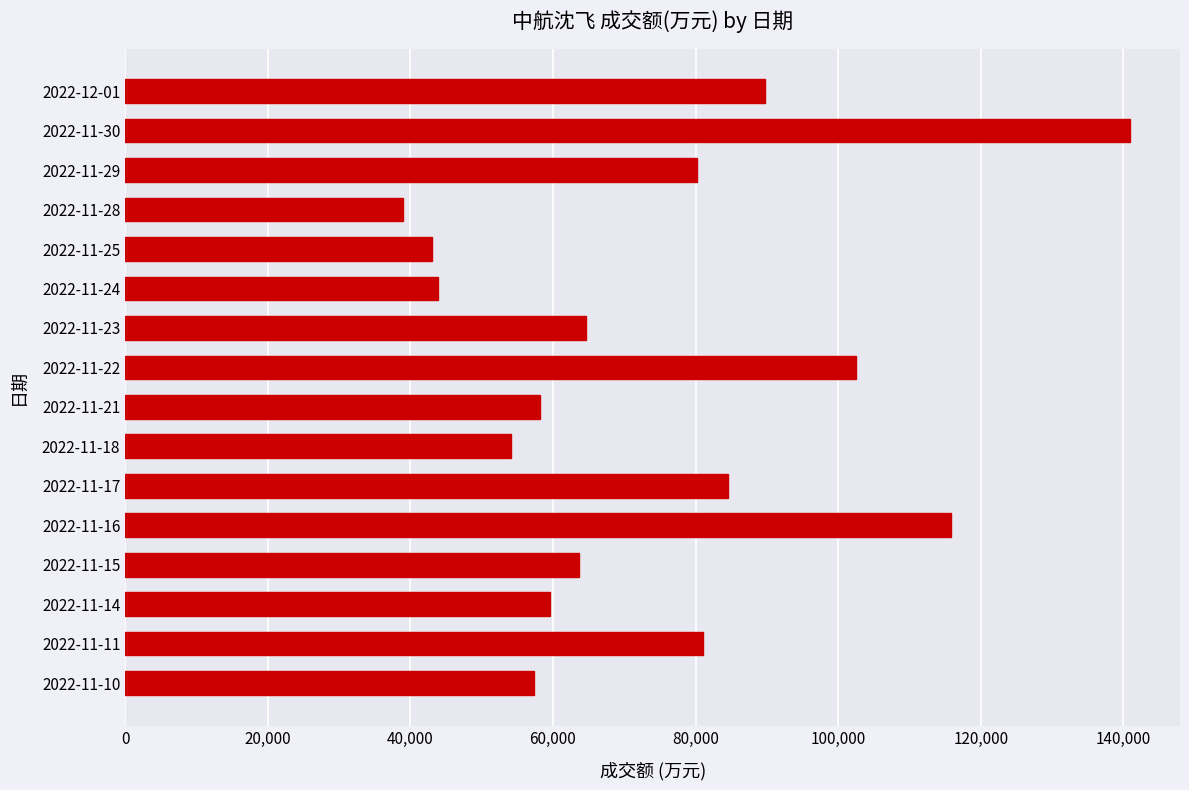

What is the minimum value shown in the chart?

38962